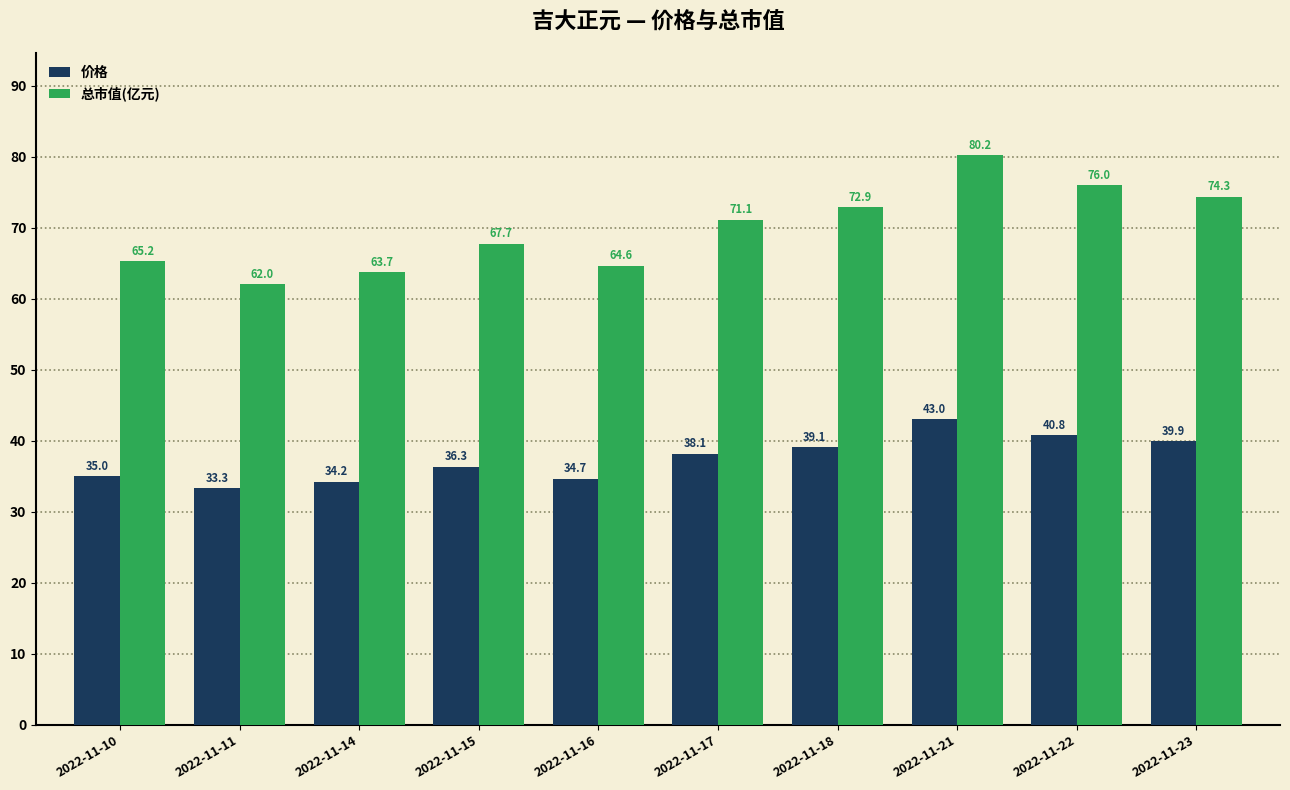

At how many categories does at least one series exceed 40?

10